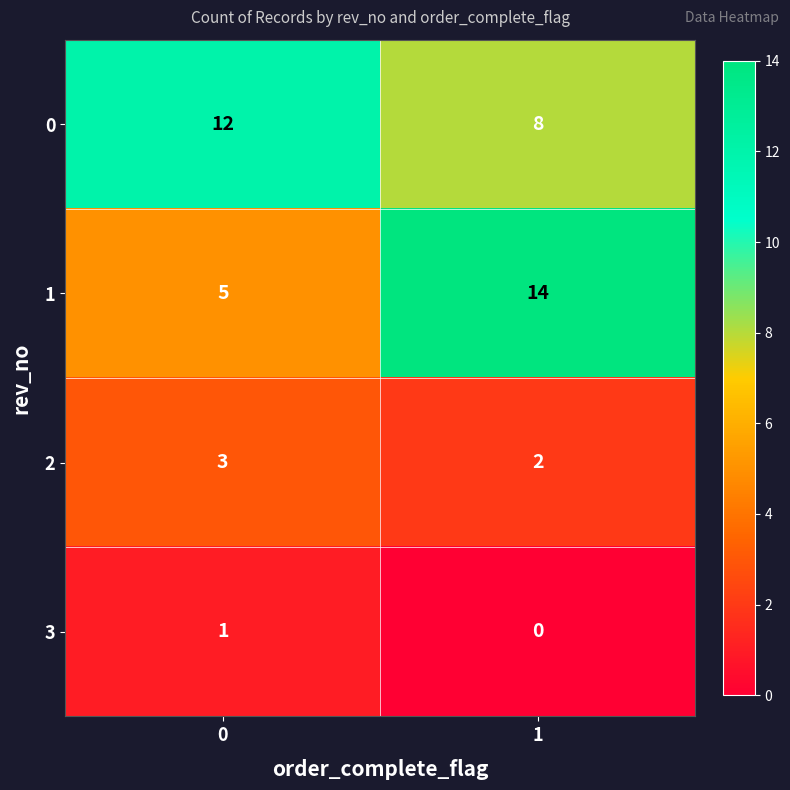

Reading right to left, list all the values displayed in this chart.

0: 8	12
1: 14	5
2: 2	3
3: 0	1